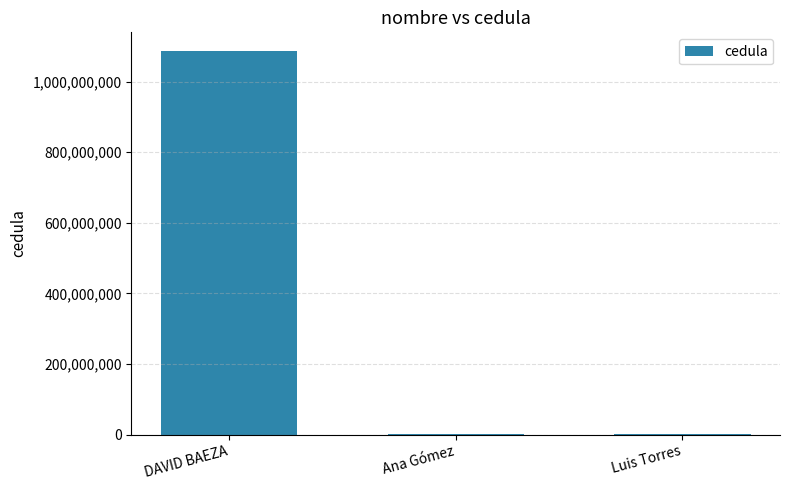

Where is the data nearest to the value 542848847?

Luis Torres